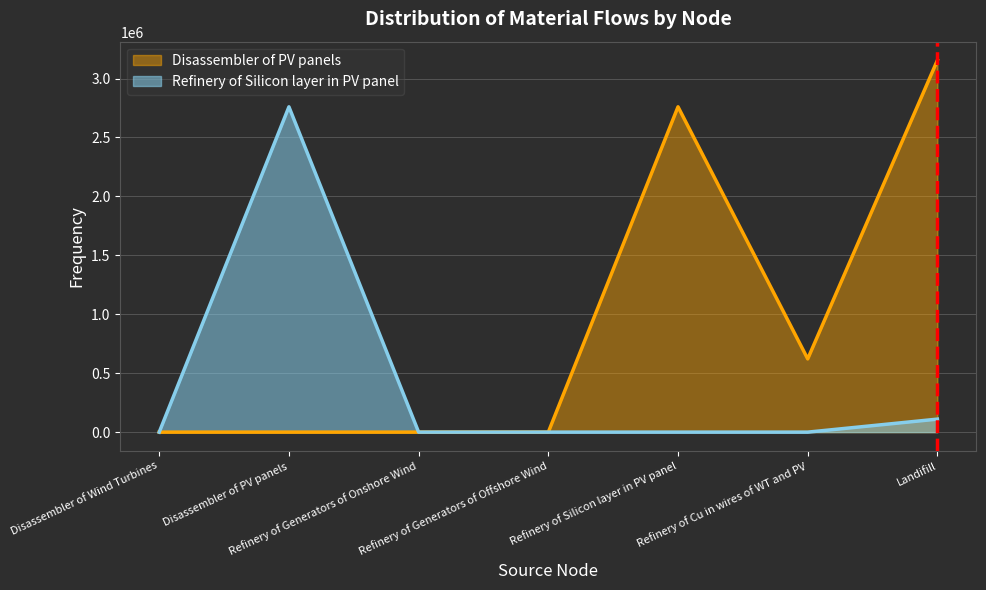

Which series has the widest spread of values?

Disassembler of PV panels